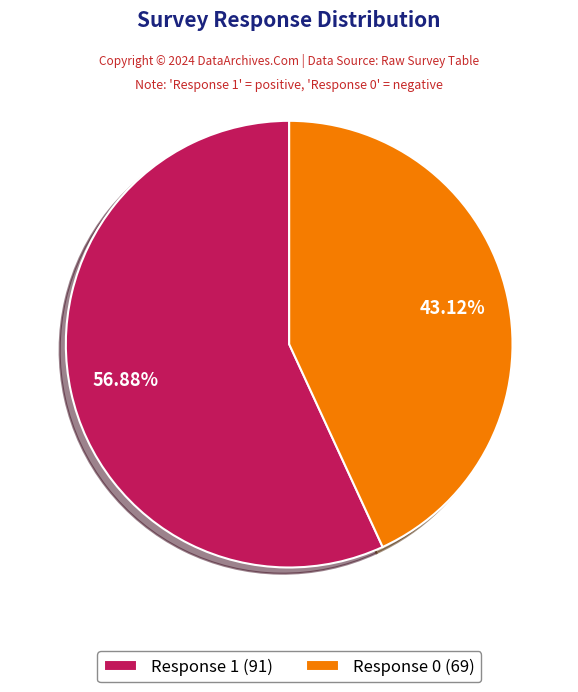

Is the sum of Response 0 (69) and Response 1 (91) greater than half?

Yes